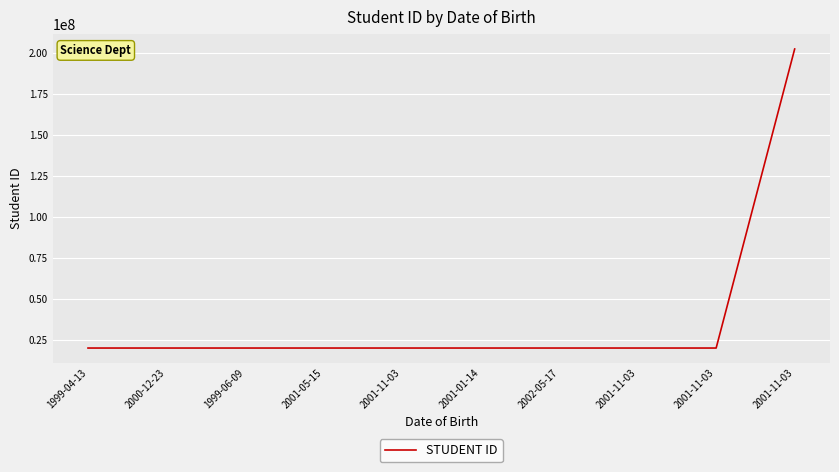

What is the difference between the maximum and second lowest values?

182100878